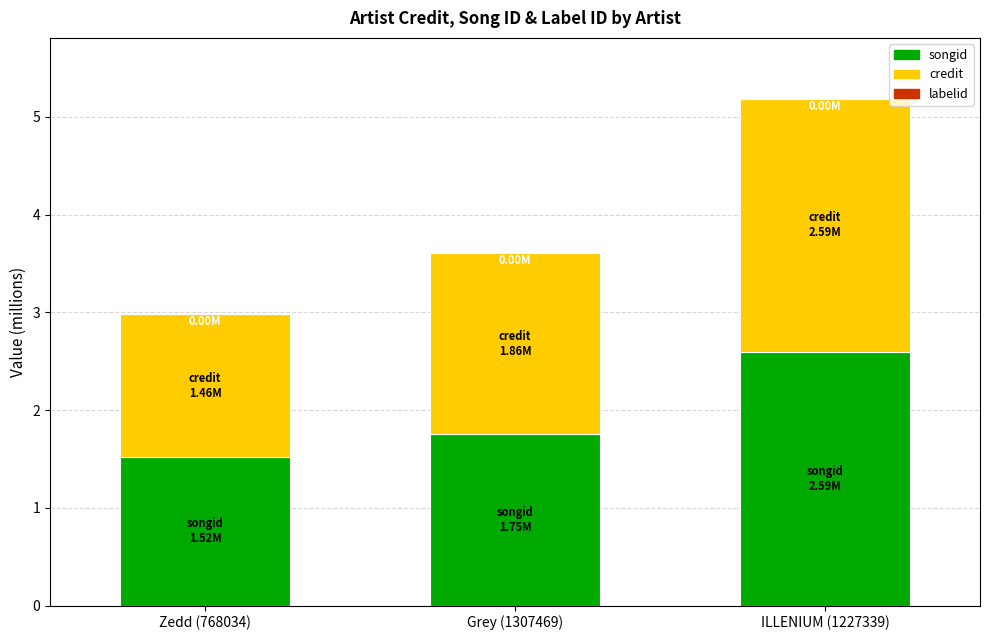

The value of songid at Zedd (768034) is 1.5. True or false?

True